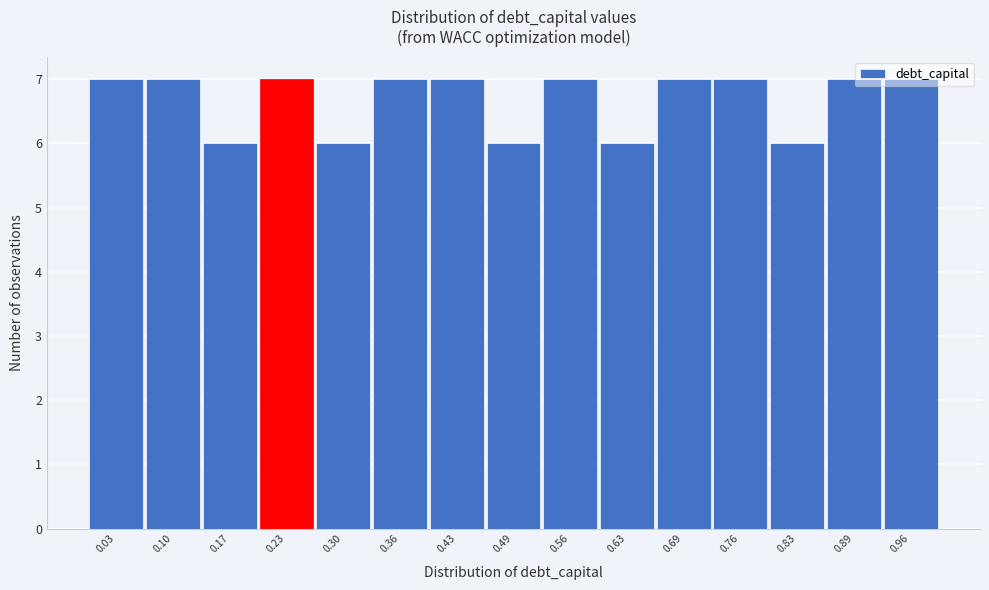

Reading left to right, list every bar in this chart as the range it spans on the x-axis followed by its height. Neither the bar edges nor the heights are printed on the chart, so give them approximately, as read against the axes.

0.000 to 0.066: 7
0.066 to 0.132: 7
0.132 to 0.198: 6
0.198 to 0.264: 7
0.264 to 0.330: 6
0.330 to 0.396: 7
0.396 to 0.462: 7
0.462 to 0.528: 6
0.528 to 0.594: 7
0.594 to 0.660: 6
0.660 to 0.726: 7
0.726 to 0.792: 7
0.792 to 0.858: 6
0.858 to 0.924: 7
0.924 to 0.990: 7